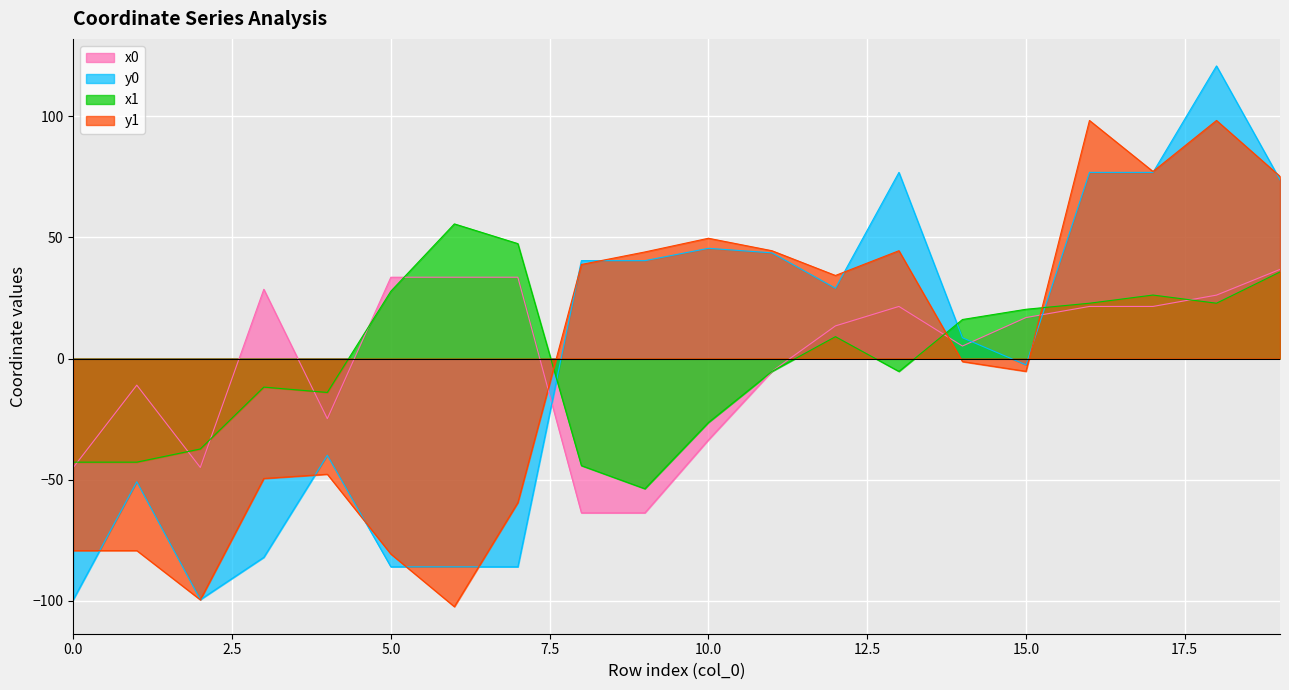

Which series changed the most between 9 and 13?

x0